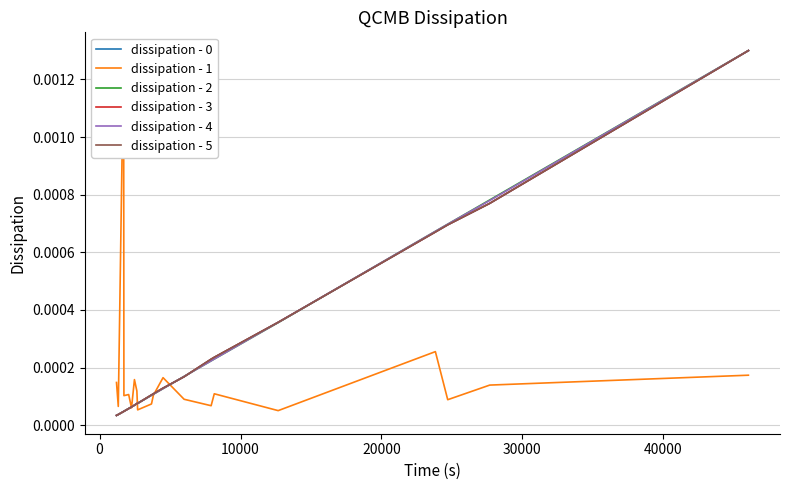

What position from the right is 20000?

17